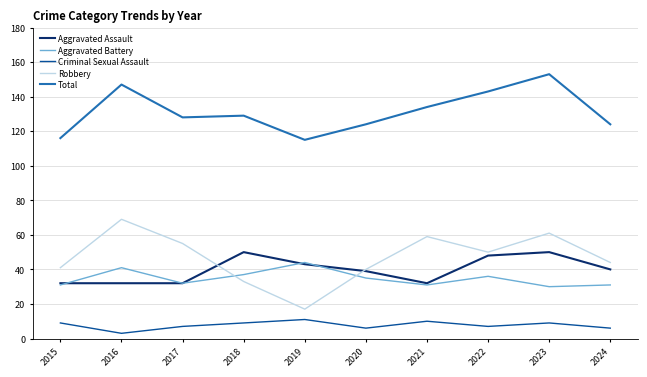

What are all the series names shown in the legend?

Aggravated Assault, Aggravated Battery, Criminal Sexual Assault, Robbery, Total